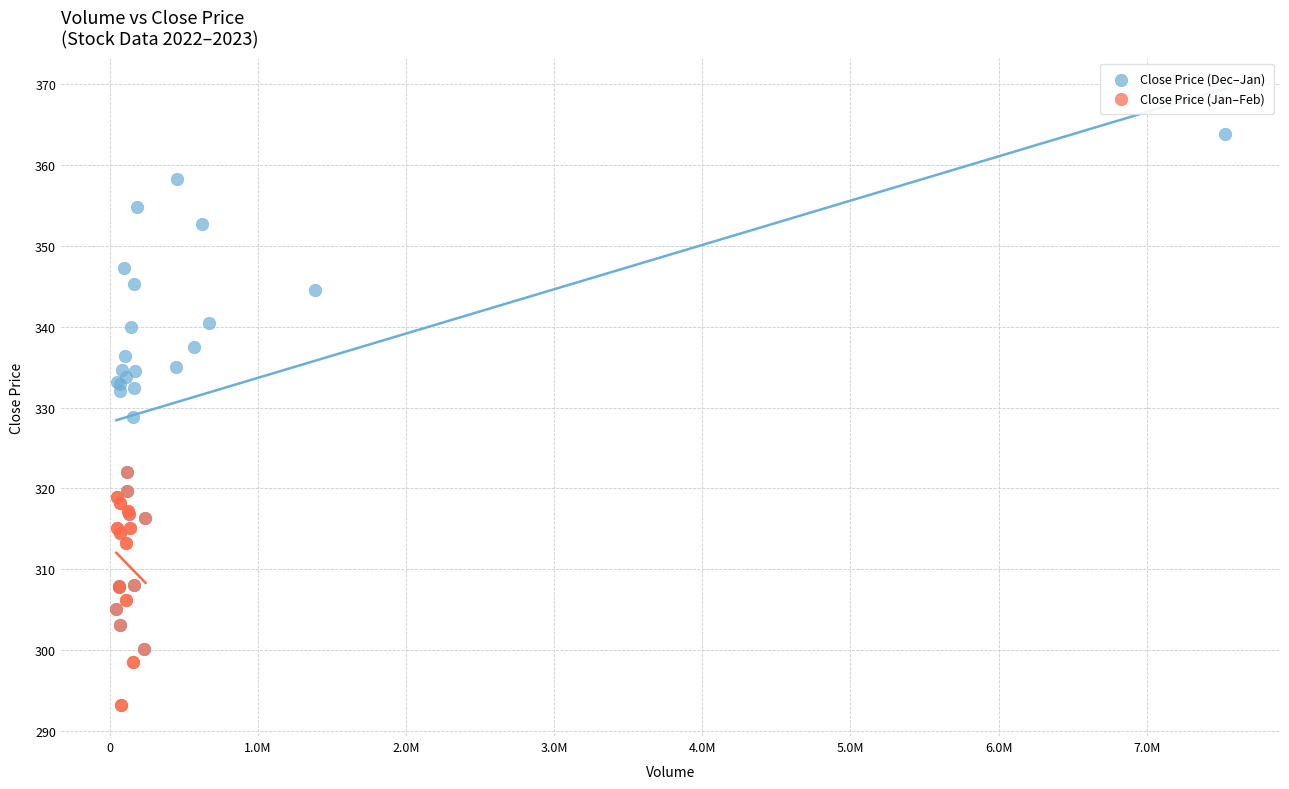

Which series reaches the maximum Y coordinate?

Close Price (Dec–Jan)